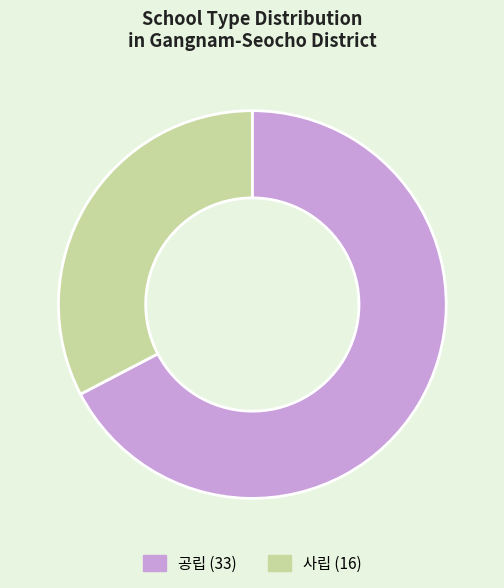

The 공립 slice represents 67% of the pie. True or false?

True